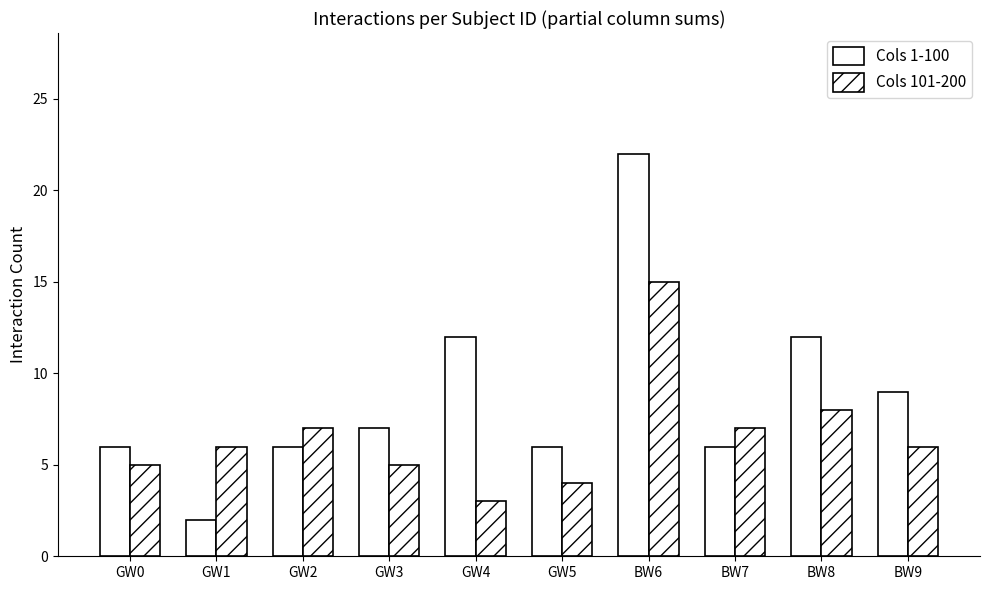

Which category has the highest value in the Cols 101-200 series?

BW6